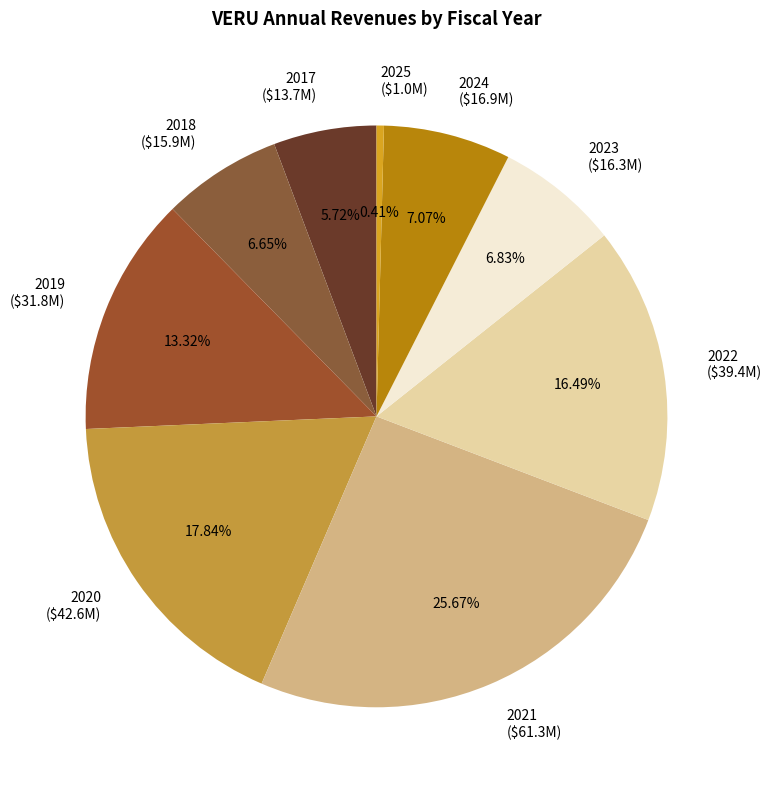

Is it true that 2018 is 7% of the pie?

True